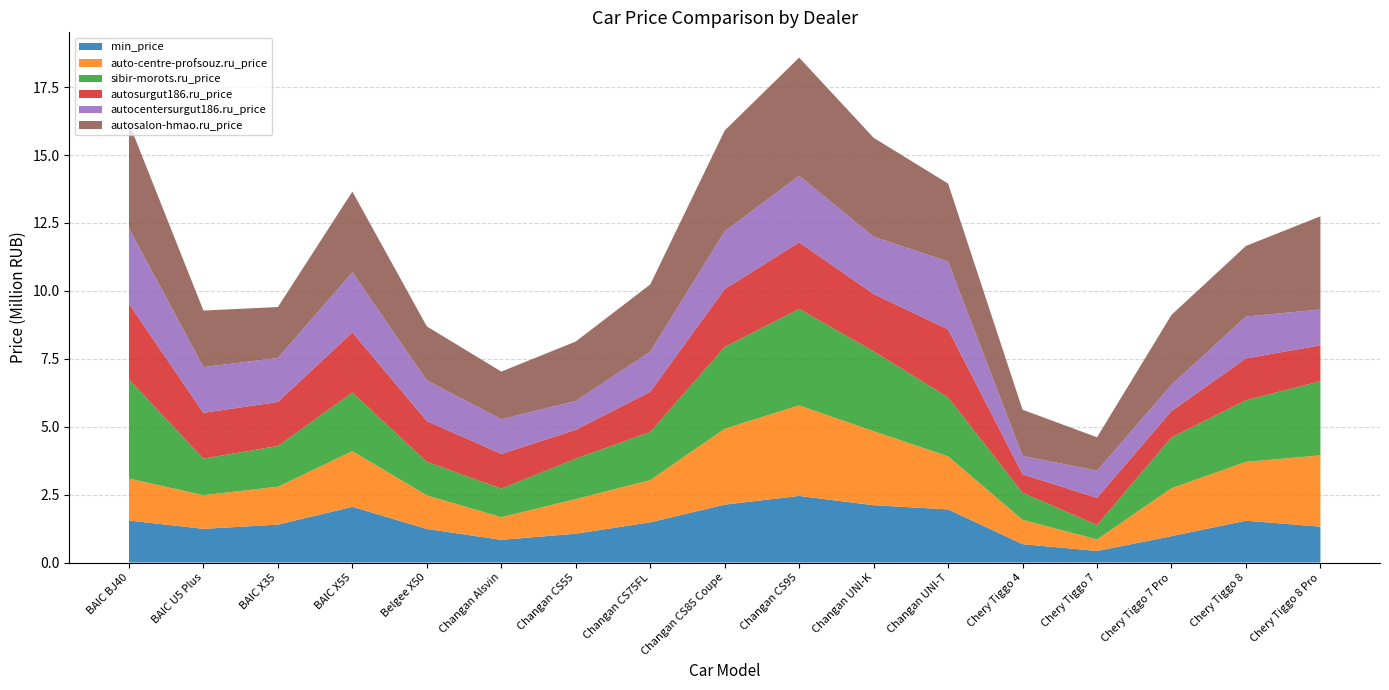

Reading left to right, what are all the values shown in this chart?

min_price: BAIC BJ40=1545000	BAIC U5 Plus=1240000	BAIC X35=1395000	BAIC X55=2050000	Belgee X50=1235990	Changan Alsvin=835000	Changan CS55=1060300	Changan CS75FL=1480300	Changan CS85 Coupe=2129900	Changan CS95=2450950	Changan UNI-K=2109900	Changan UNI-T=1954900	Chery Tiggo 4=676900	Chery Tiggo 7=424900	Chery Tiggo 7 Pro=970300	Chery Tiggo 8=1539900	Chery Tiggo 8 Pro=1319900
auto-centre-profsouz.ru_price: BAIC BJ40=1545000	BAIC U5 Plus=1240000	BAIC X35=1395000	BAIC X55=2050000	Belgee X50=1235990	Changan Alsvin=835000	Changan CS55=1274900	Changan CS75FL=1554900	Changan CS85 Coupe=2794900	Changan CS95=3334900	Changan UNI-K=2724900	Changan UNI-T=1954900	Chery Tiggo 4=894900	Chery Tiggo 7=424900	Chery Tiggo 7 Pro=1765000	Chery Tiggo 8=2165000	Chery Tiggo 8 Pro=2625000
sibir-morots.ru_price: BAIC BJ40=3650000	BAIC U5 Plus=1345000	BAIC X35=1500000	BAIC X55=2155000	Belgee X50=1235990	Changan Alsvin=1050000	Changan CS55=1489900	Changan CS75FL=1769900	Changan CS85 Coupe=3009900	Changan CS95=3549900	Changan UNI-K=2939900	Changan UNI-T=2169900	Chery Tiggo 4=999900	Chery Tiggo 7=529900	Chery Tiggo 7 Pro=1870000	Chery Tiggo 8=2270000	Chery Tiggo 8 Pro=2730000
autosurgut186.ru_price: BAIC BJ40=2781930	BAIC U5 Plus=1685030	BAIC X35=1620000	BAIC X55=2215000	Belgee X50=1499000	Changan Alsvin=1279000	Changan CS55=1060300	Changan CS75FL=1480300	Changan CS85 Coupe=2129900	Changan CS95=2450950	Changan UNI-K=2109900	Changan UNI-T=2499900	Chery Tiggo 4=676900	Chery Tiggo 7=1000300	Chery Tiggo 7 Pro=970300	Chery Tiggo 8=1539900	Chery Tiggo 8 Pro=1319900
autocentersurgut186.ru_price: BAIC BJ40=2781930	BAIC U5 Plus=1685030	BAIC X35=1620000	BAIC X55=2215000	Belgee X50=1499000	Changan Alsvin=1279000	Changan CS55=1060300	Changan CS75FL=1480300	Changan CS85 Coupe=2129900	Changan CS95=2450950	Changan UNI-K=2109900	Changan UNI-T=2499900	Chery Tiggo 4=676900	Chery Tiggo 7=1000300	Chery Tiggo 7 Pro=970300	Chery Tiggo 8=1539900	Chery Tiggo 8 Pro=1319900
autosalon-hmao.ru_price: BAIC BJ40=3875000	BAIC U5 Plus=2080000	BAIC X35=1875000	BAIC X55=2970000	Belgee X50=1985990	Changan Alsvin=1750000	Changan CS55=2189900	Changan CS75FL=2469900	Changan CS85 Coupe=3709900	Changan CS95=4349900	Changan UNI-K=3639900	Changan UNI-T=2869900	Chery Tiggo 4=1699900	Chery Tiggo 7=1229900	Chery Tiggo 7 Pro=2570000	Chery Tiggo 8=2600000	Chery Tiggo 8 Pro=3430000